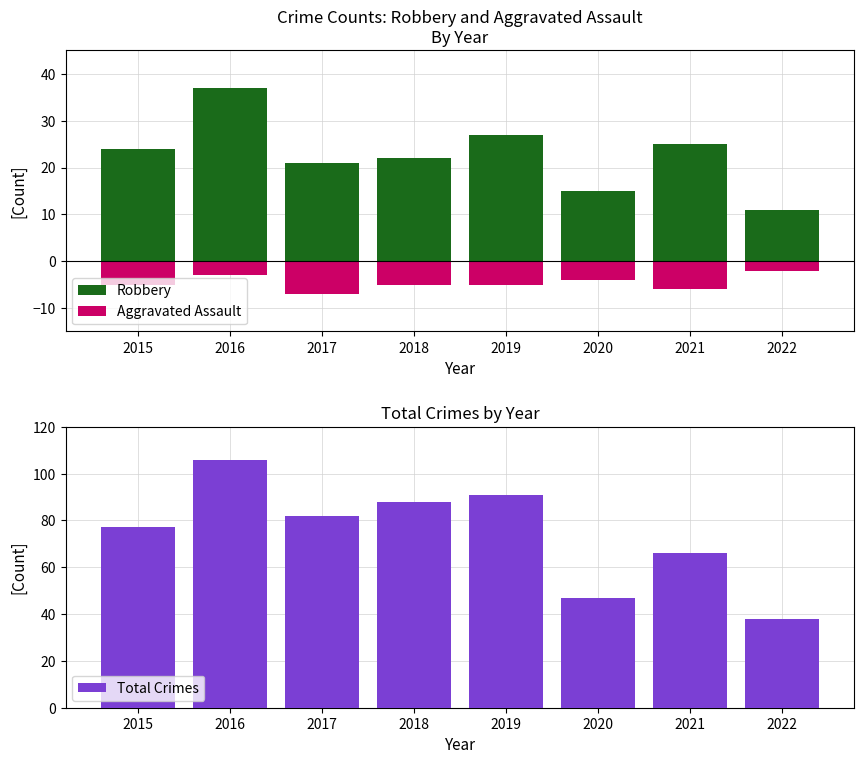

Are the bars horizontal?

No